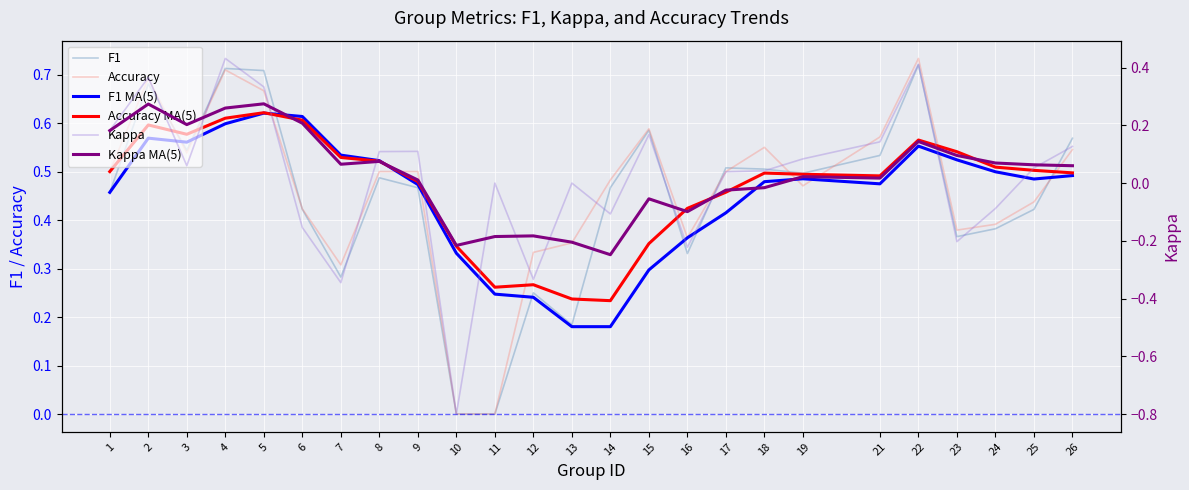

At which label is Kappa MA(5) closest to 0?

9